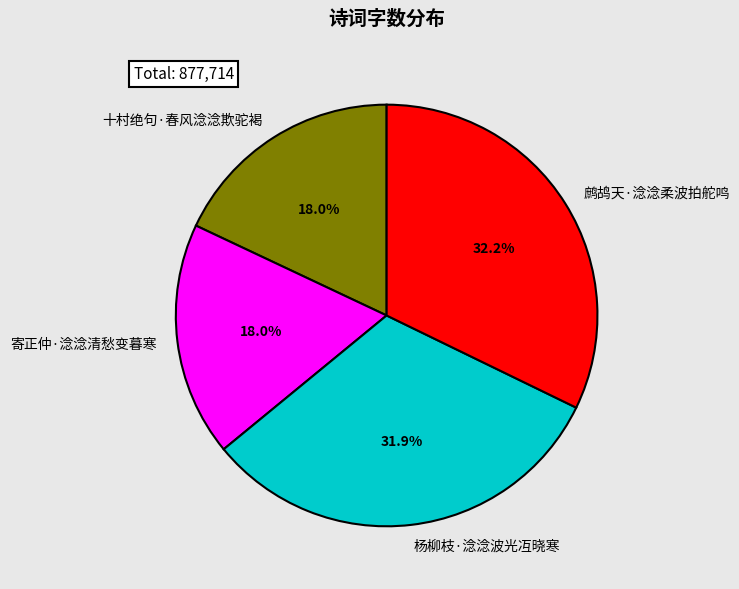

Is the sum of 寄正仲·淰淰清愁变暮寒 and 十村绝句·春风淰淰欺驼褐 greater than half?

No